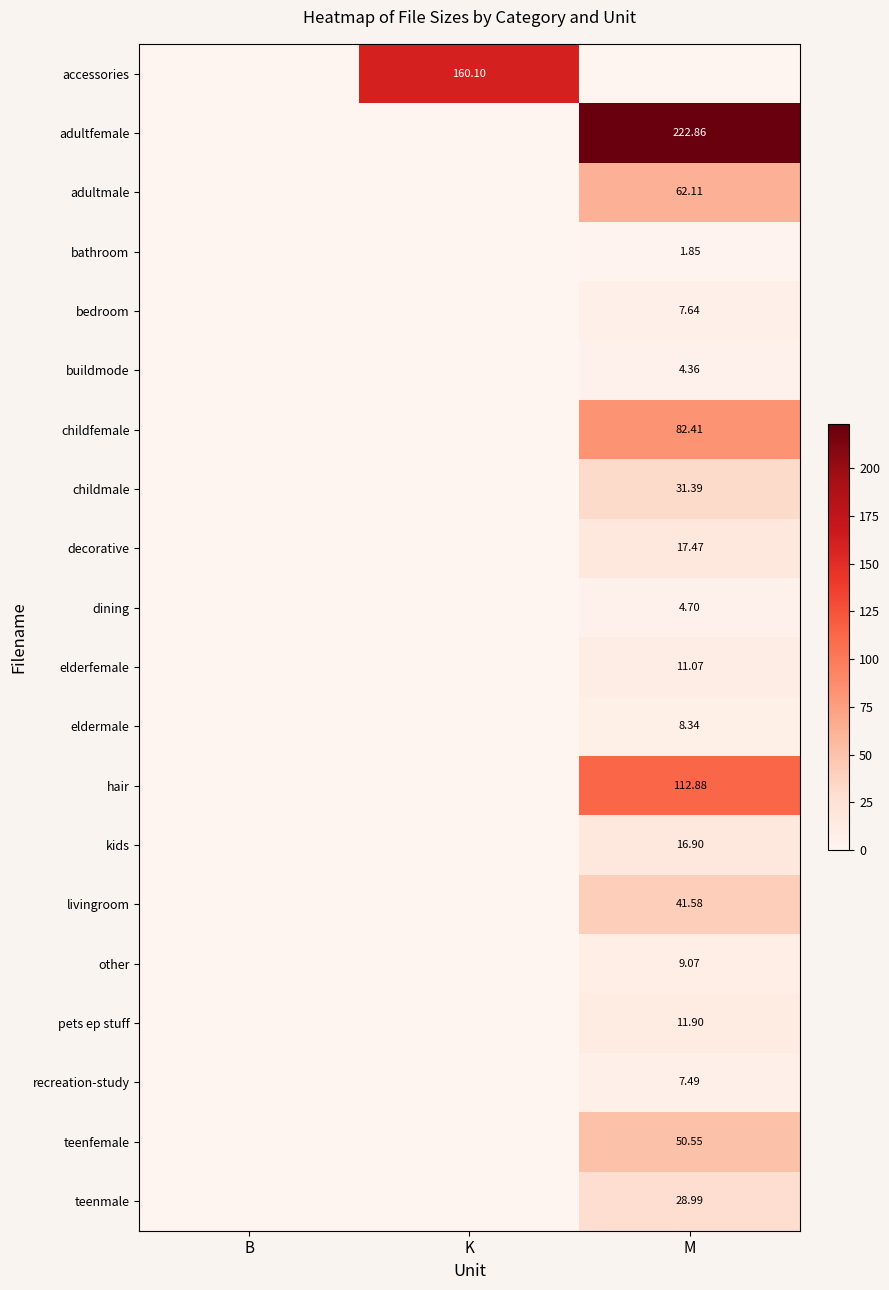

What is the average value of the teenmale series?

9.7